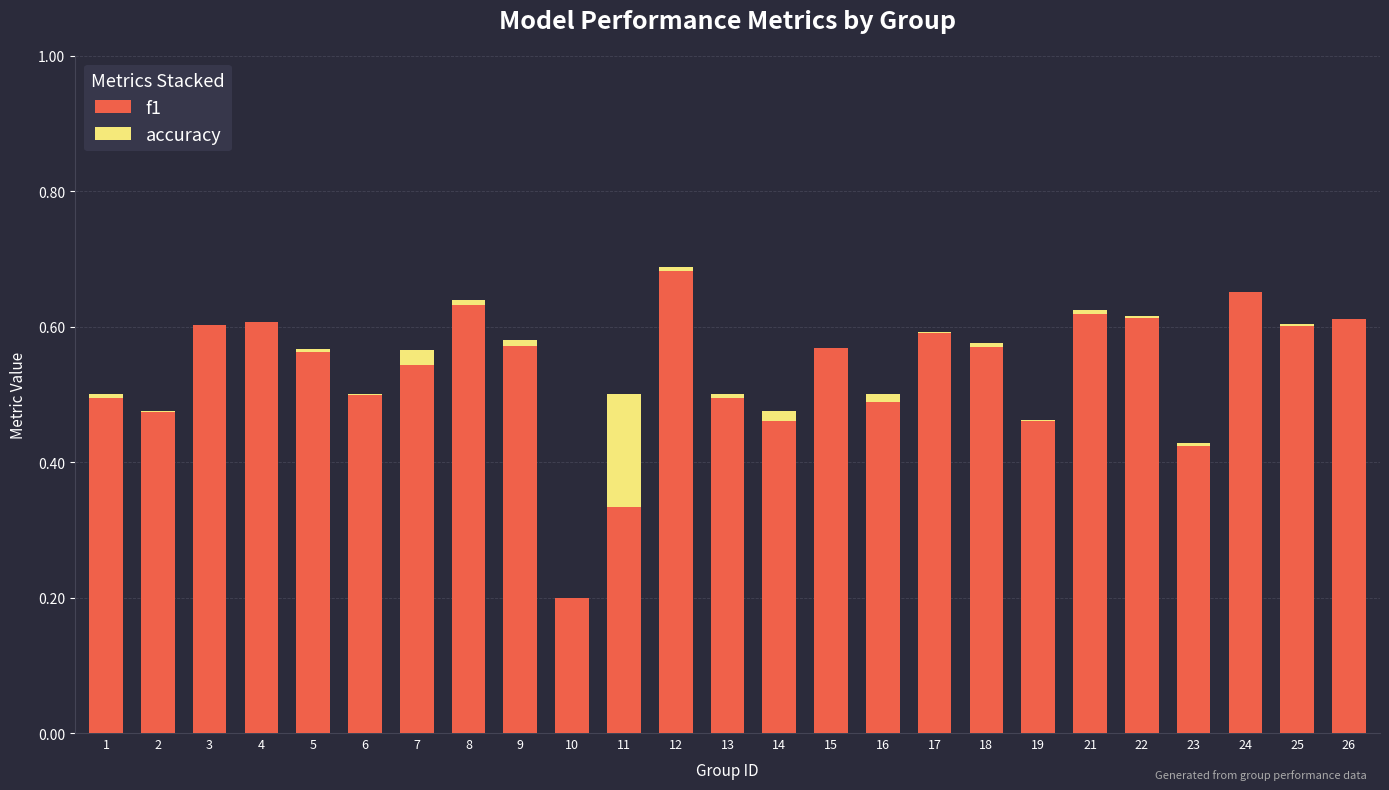

The f1 series shows 1.0 at 5. True or false?

False